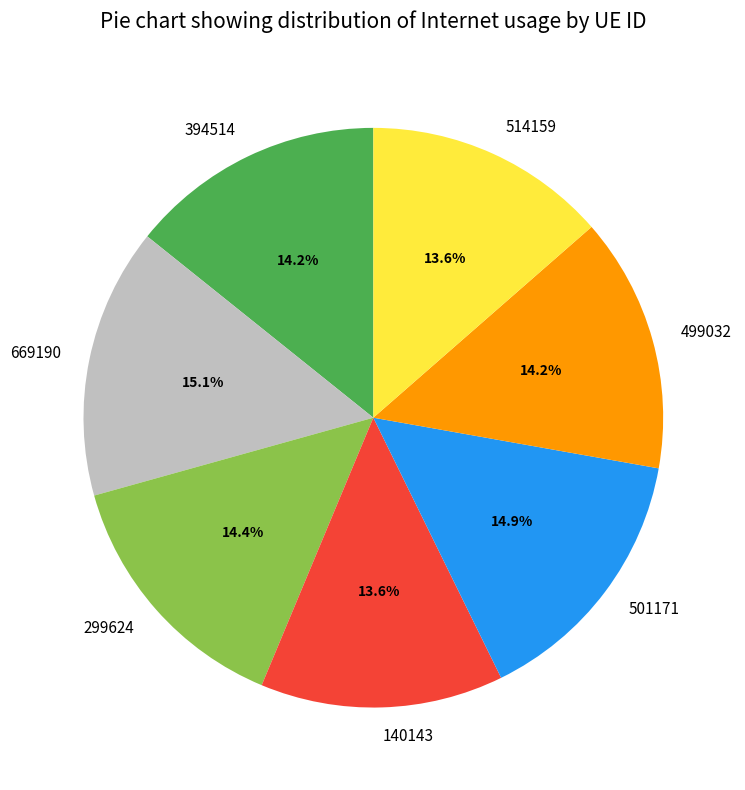

Between 394514 and 514159, which is larger?

394514